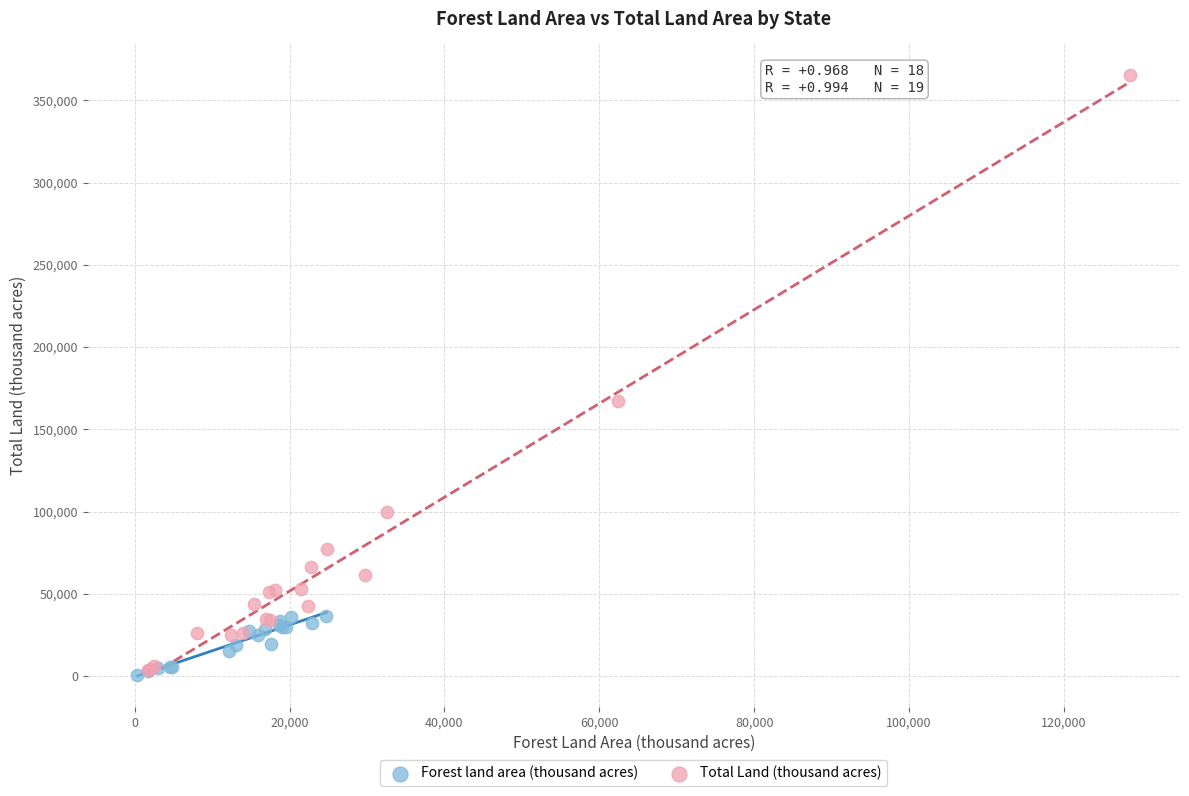

Which series reaches the maximum Y coordinate?

Total Land (thousand acres)